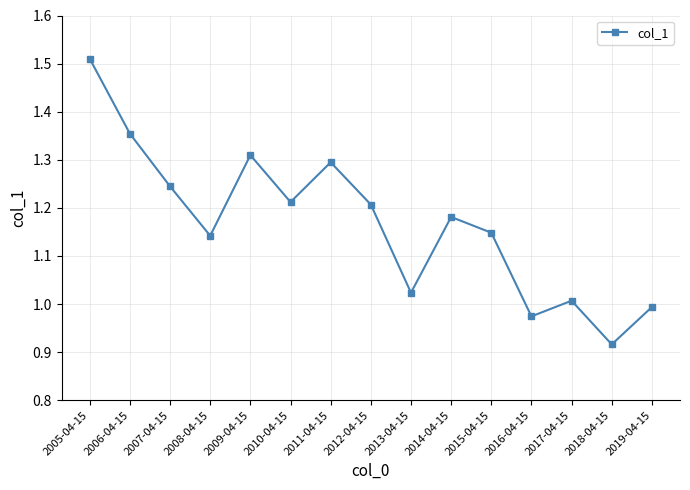

What is the change in value from 2007-04-15 to 2011-04-15?

+0.1